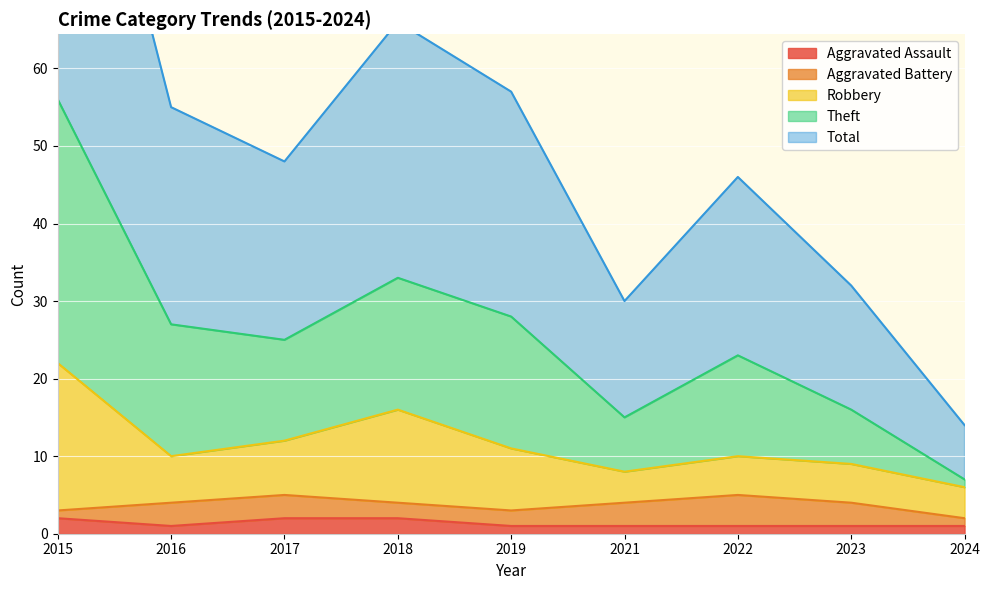

The value of Robbery at 2021 is 8. True or false?

True